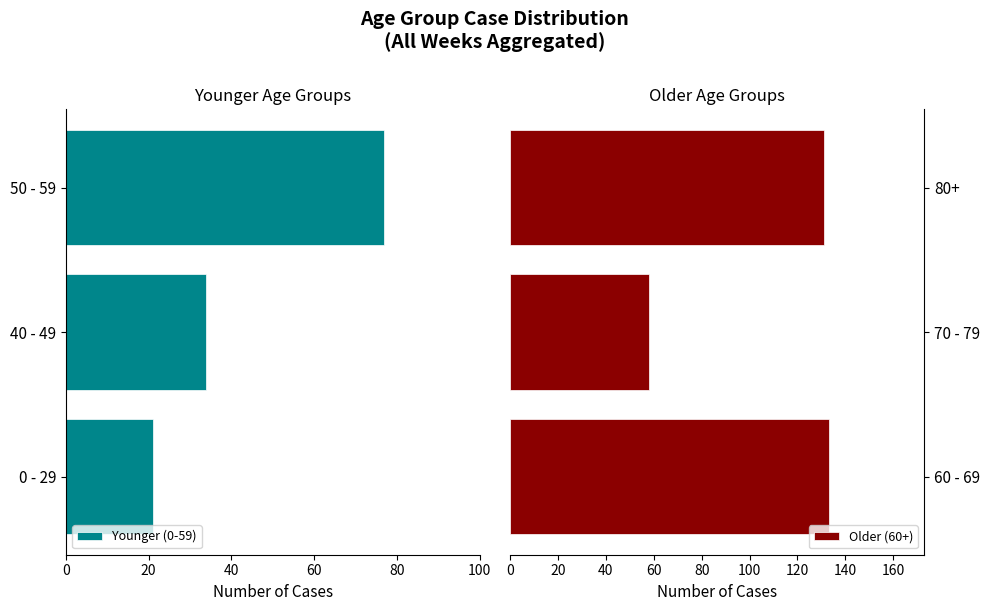

How many bars are there in total?

6